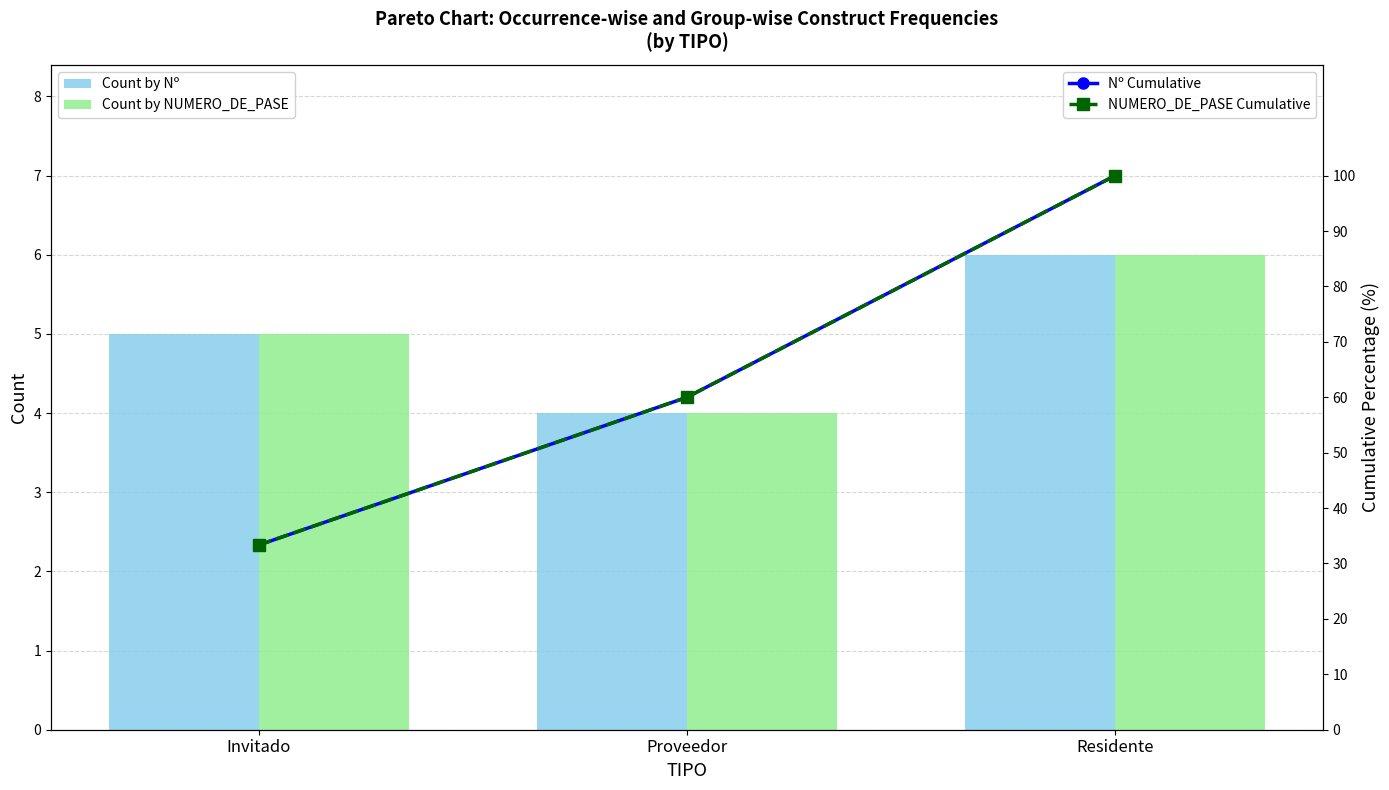

Rank the series by their maximum value, from lowest to highest.

Count by Nº, Count by NUMERO_DE_PASE, Nº Cumulative, NUMERO_DE_PASE Cumulative